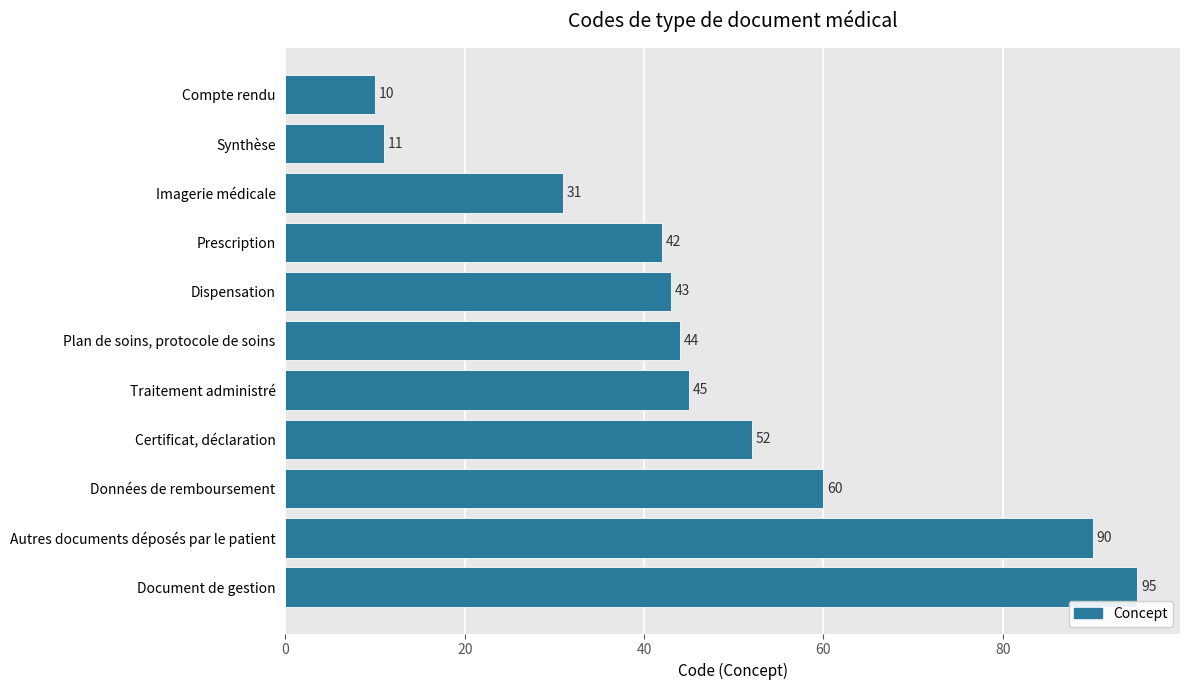

Between Traitement administré and Synthèse, which is larger?

Traitement administré